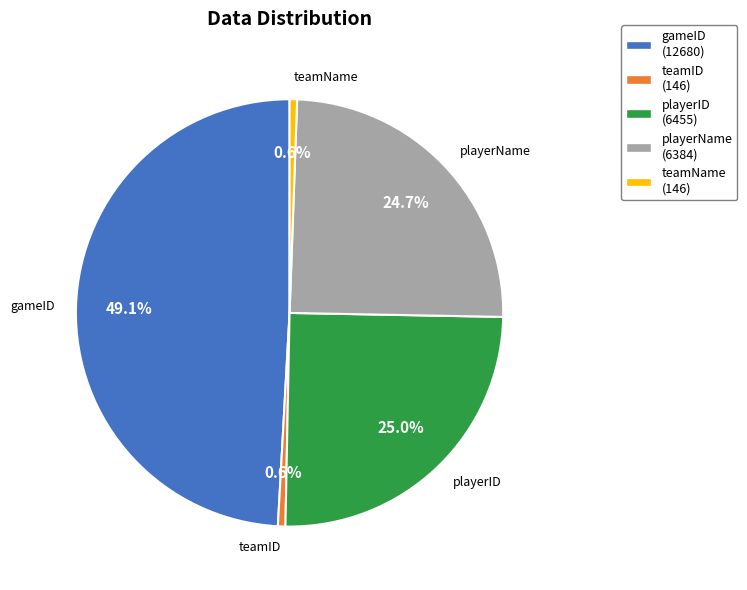

Count the number of slices in the pie.

5